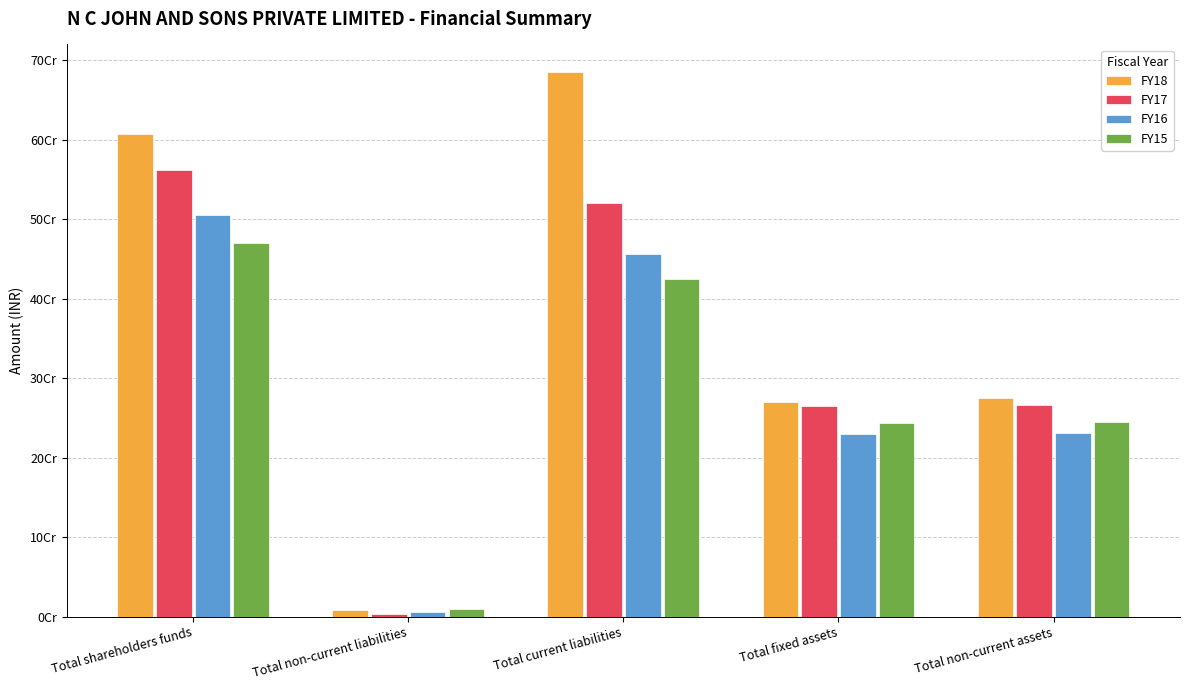

At which label does FY16 first exceed 231508728?

Total shareholders funds